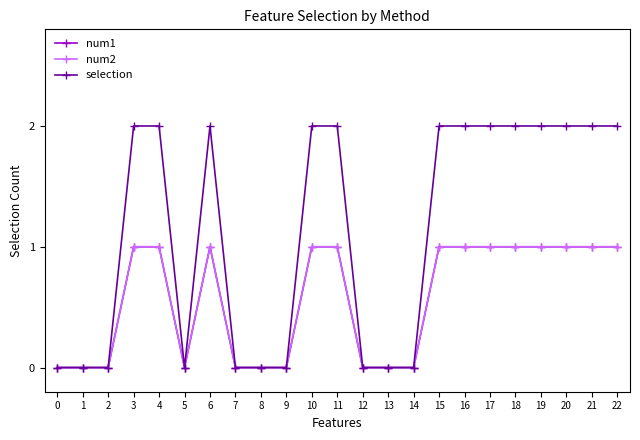

Which category has the highest value across all series?

3